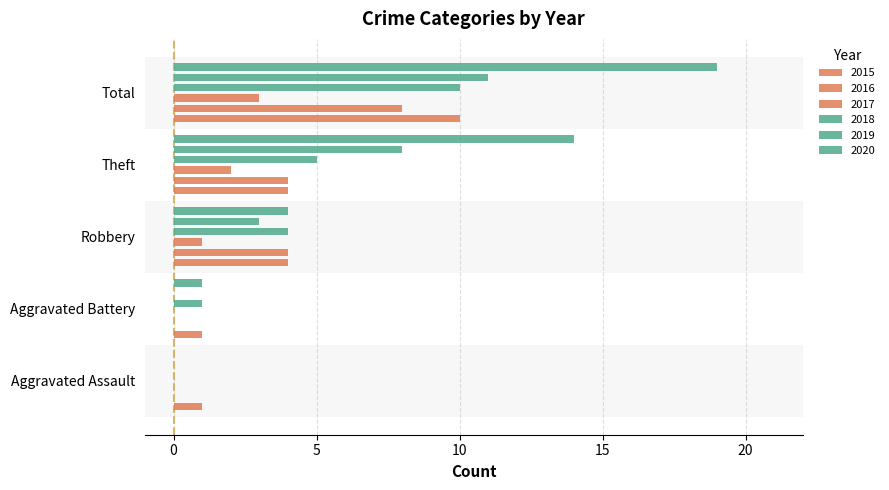

True or false: 2016 has a value of 3 at Aggravated Assault.

False